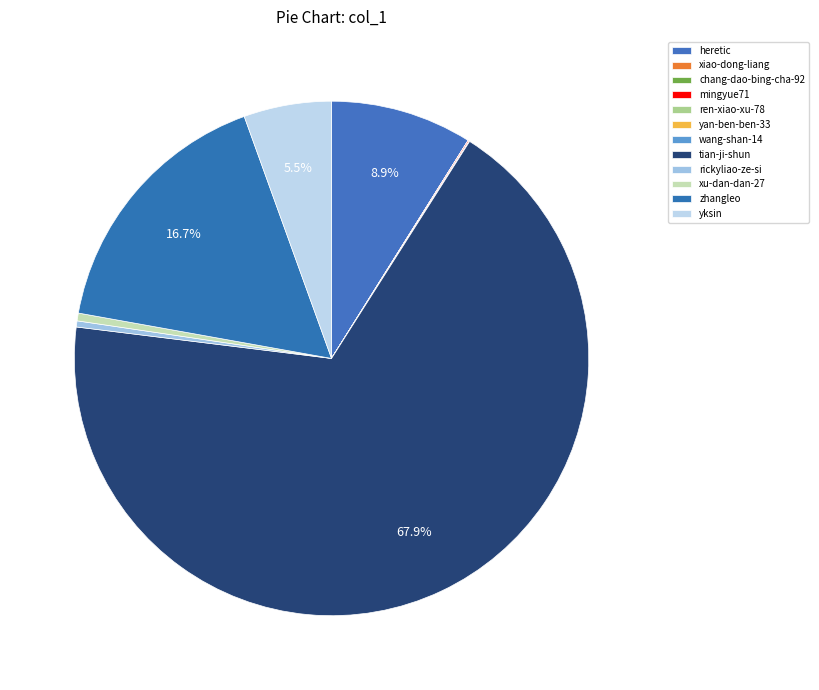

To the nearest percent, what is the difference between the largest and smallest slice percentages?

68%